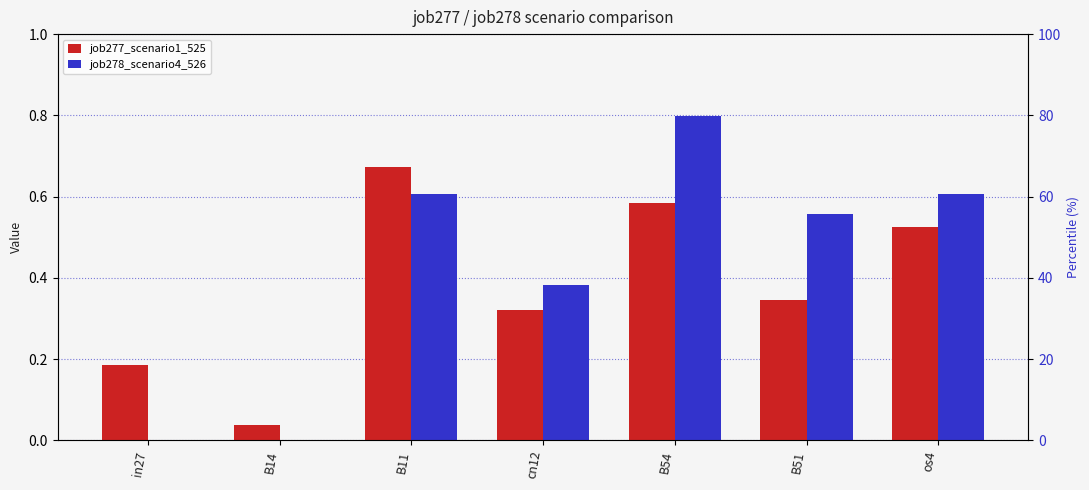

What are all the series names shown in the legend?

job277_scenario1_525, job278_scenario4_526